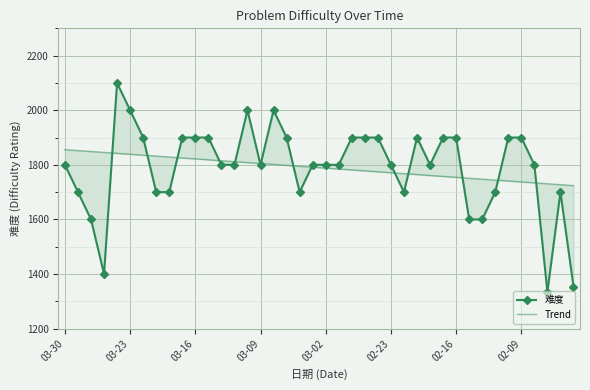

Rank the categories by Trend value from highest to lowest.

03-30, 03-23, 03-16, 03-09, 03-02, 02-23, 02-16, 02-09, 8, 9, 10, 11, 12, 13, 14, 15, 16, 17, 18, 19, 20, 21, 22, 23, 24, 25, 26, 27, 28, 29, 30, 31, 32, 33, 34, 35, 36, 37, 38, 39